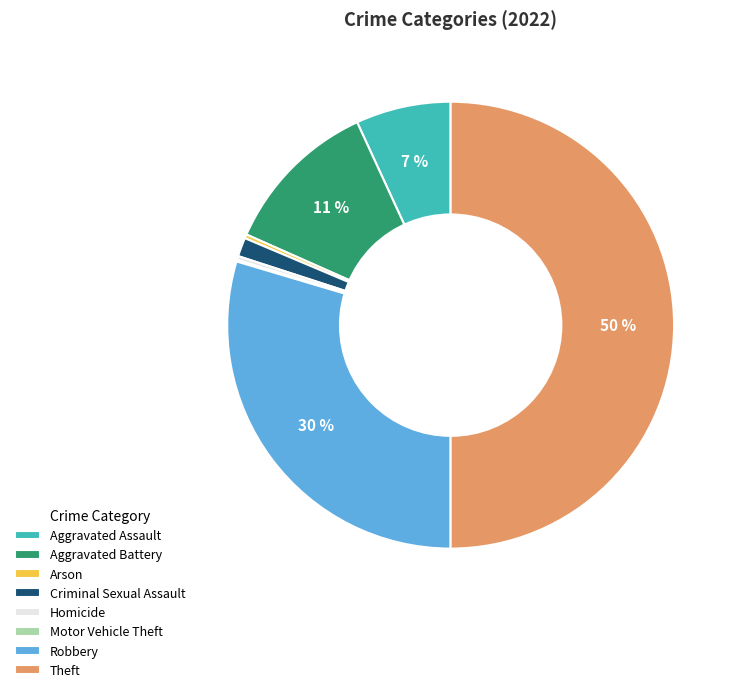

Which category has the biggest portion of the pie?

Theft